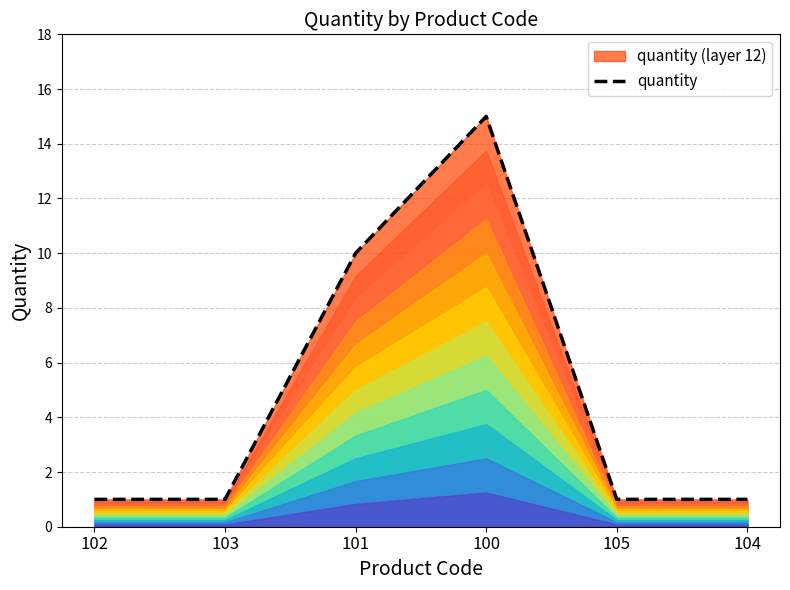

What is the label of the 3rd point from the left?

101